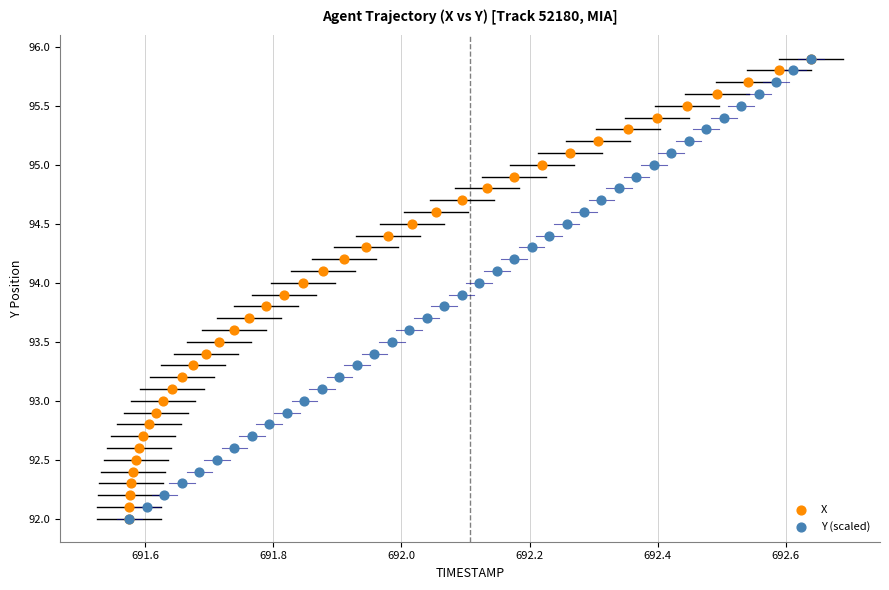

What are all the series names shown in the legend?

X, Y (scaled)